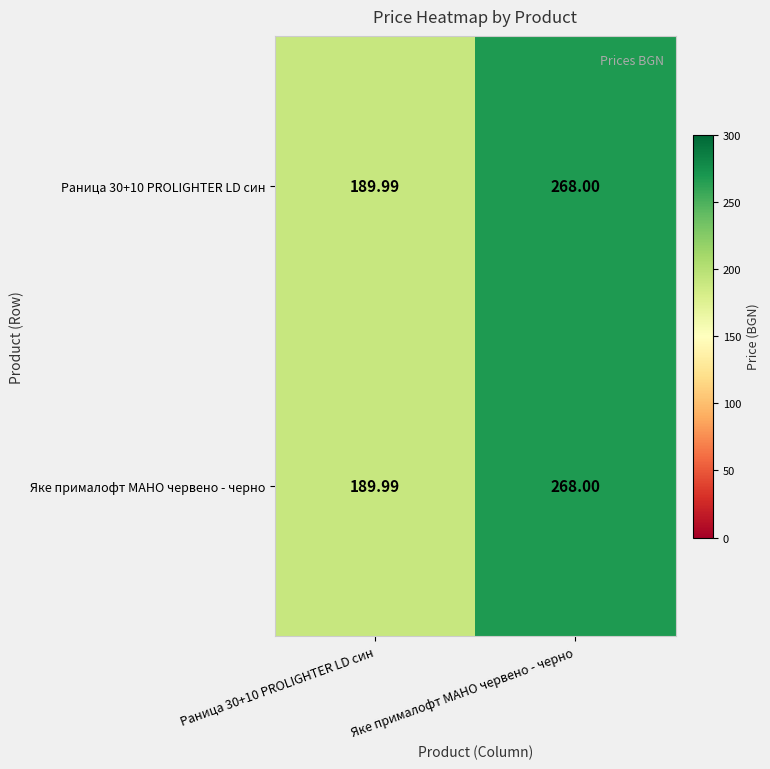

At which category is the sum across all series the highest?

Яке прималофт MAHO червено - черно